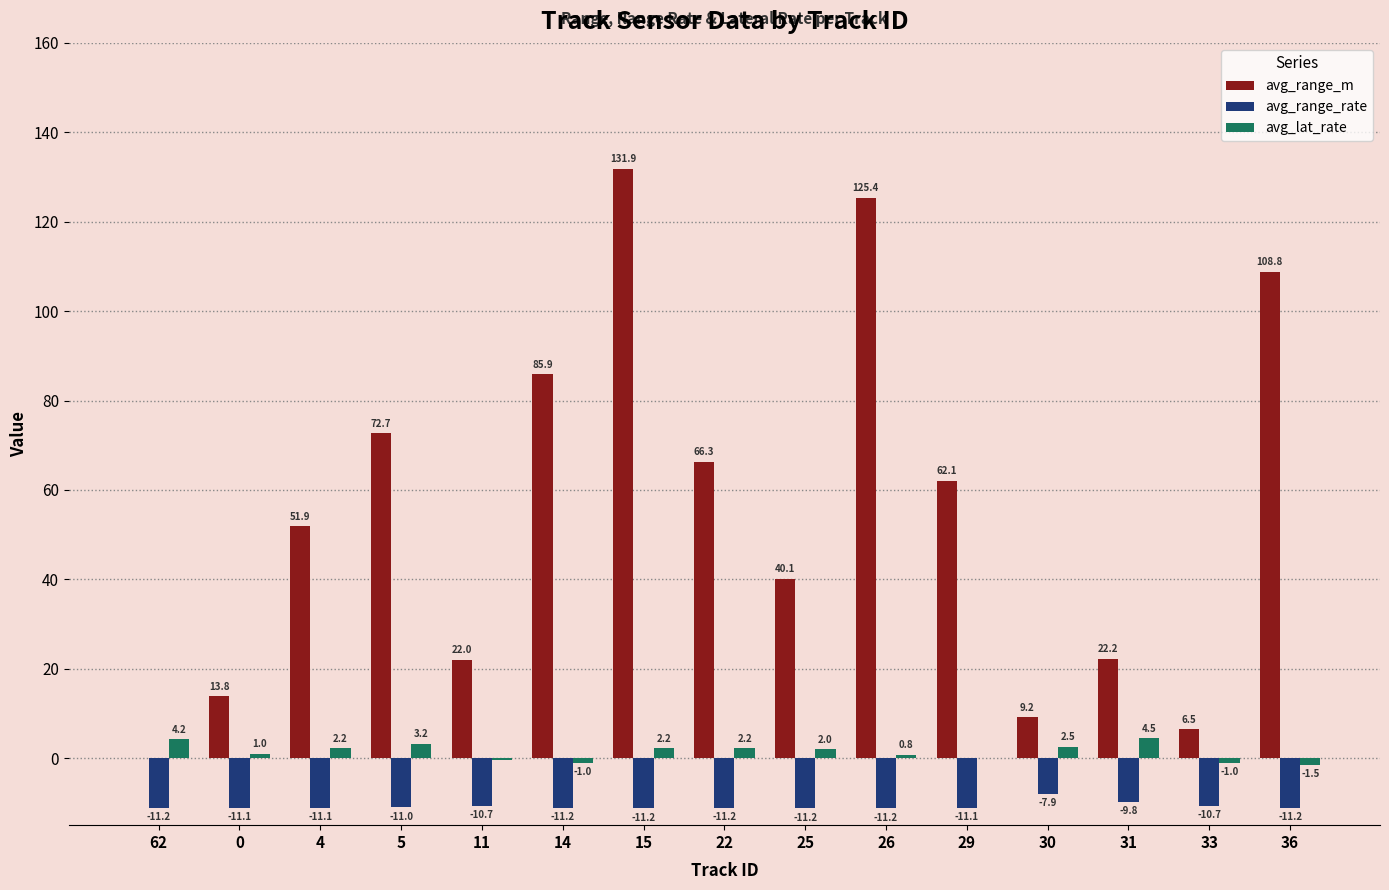

True or false: avg_range_rate has a value of -7.9 at 30.

True